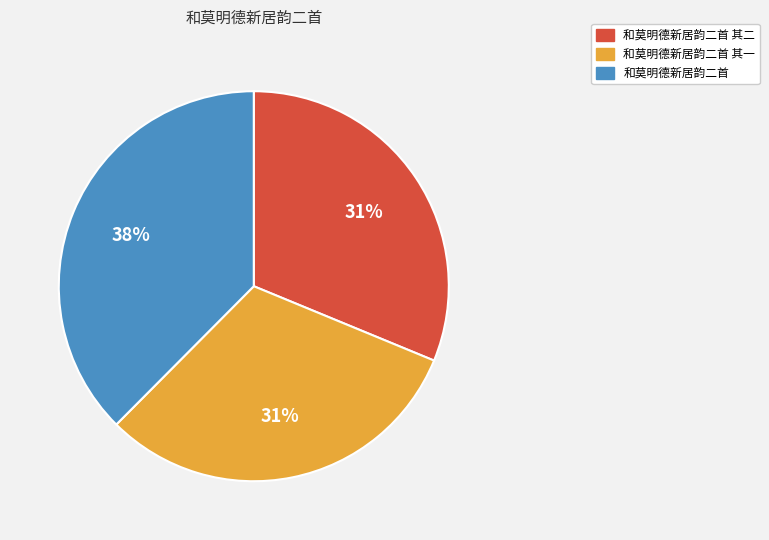

To the nearest percent, what is the combined percentage of 和莫明德新居韵二首 其二 and 和莫明德新居韵二首?

69%